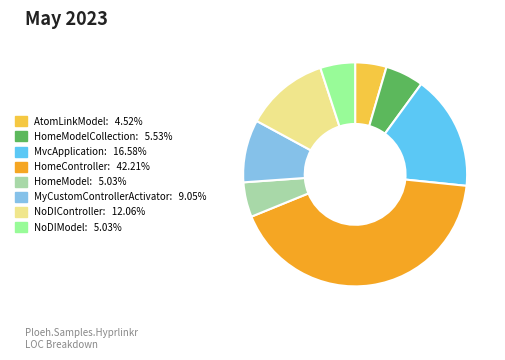

Is there a majority slice in this chart?

No